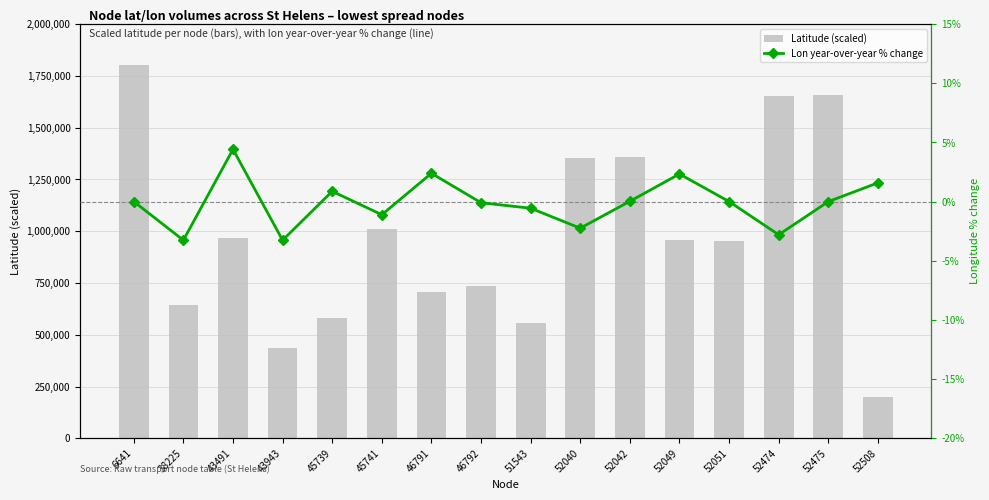

Which label corresponds to the largest value in the chart?

6641